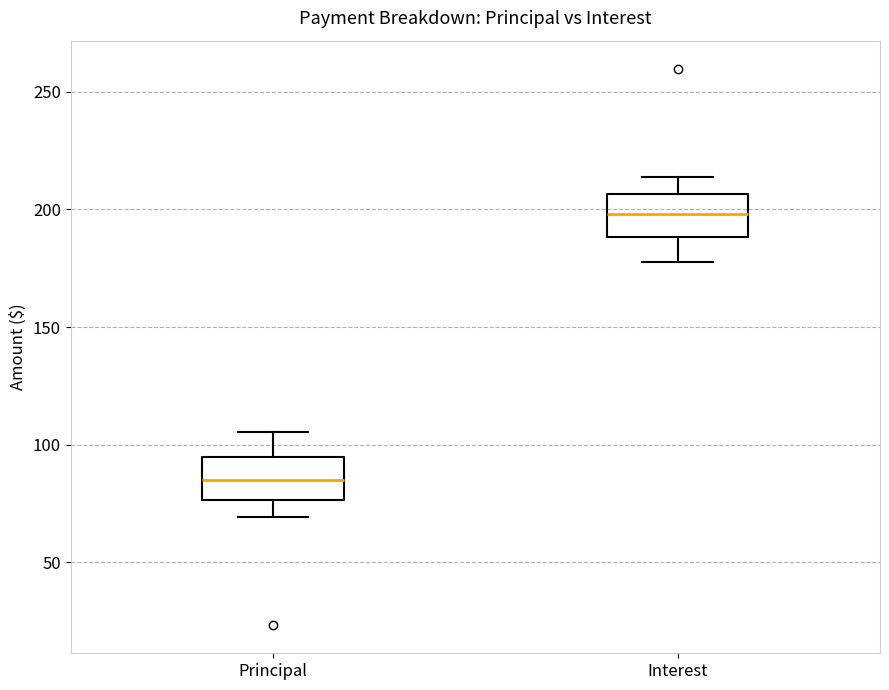

Reading left to right, transcribe this box plot: for each box, give where its median line is, the range the box spans, and where its two whiskers end, as read against the y-axis. The values are not printed on the chart, so give them approximately, as read against the axis.

Principal: median 85, box 75 to 95, whiskers 70 to 105
Interest: median 200, box 190 to 205, whiskers 180 to 215